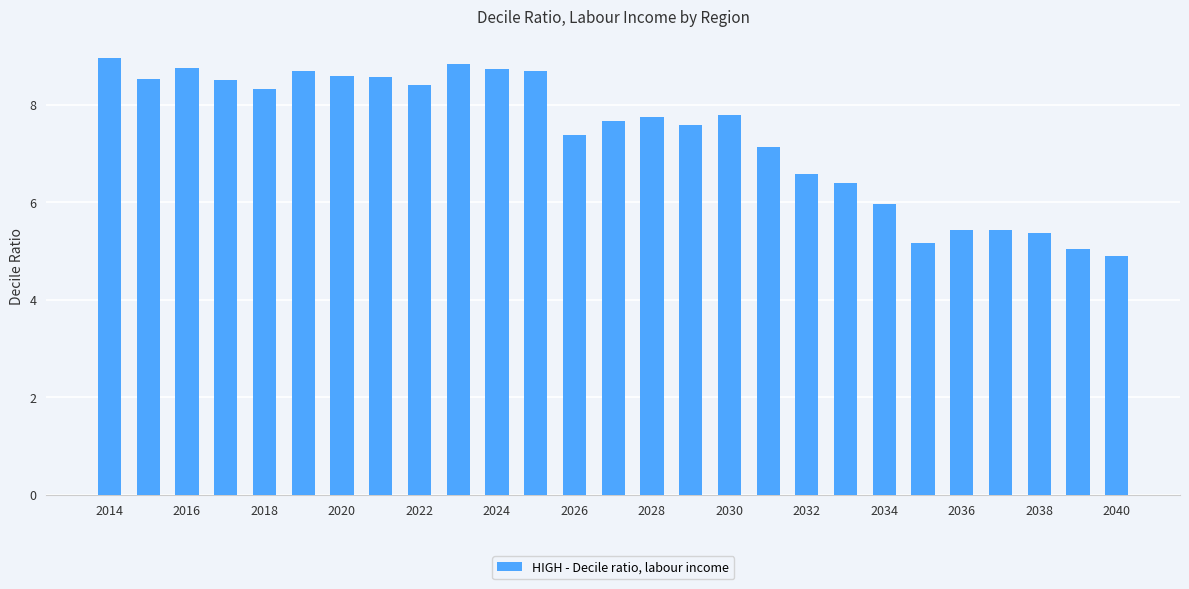

What is the value of the 23rd bar from the left?

5.4